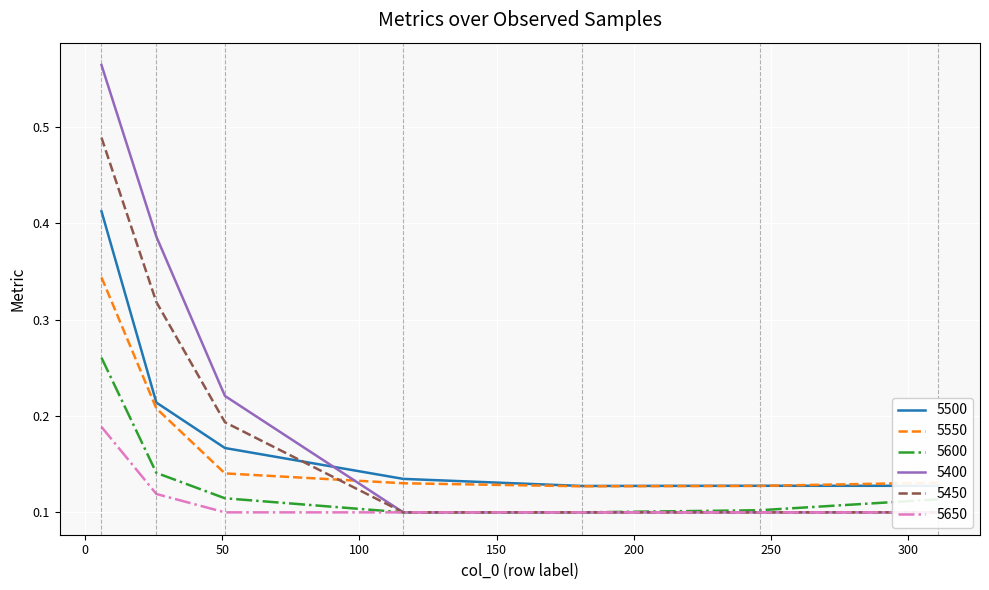

How many lines are shown in the chart?

6